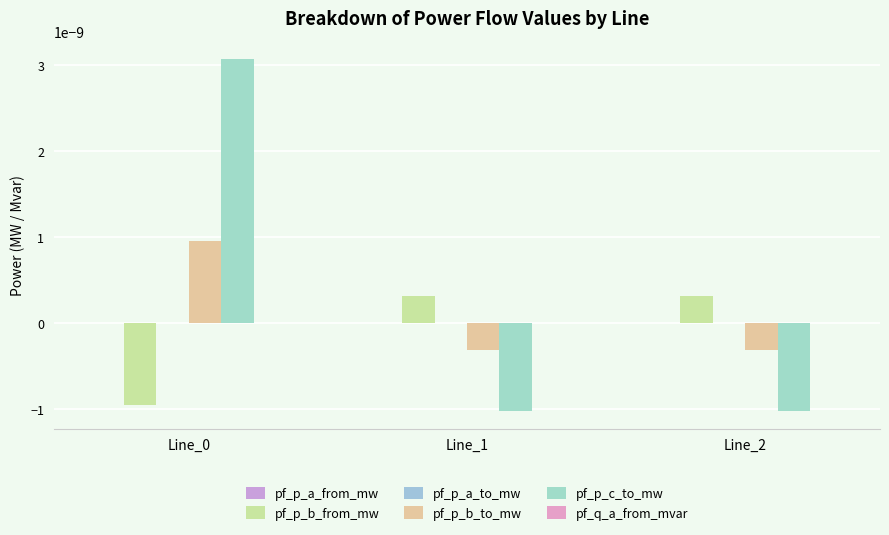

Which category has the highest value across all series?

Line_0